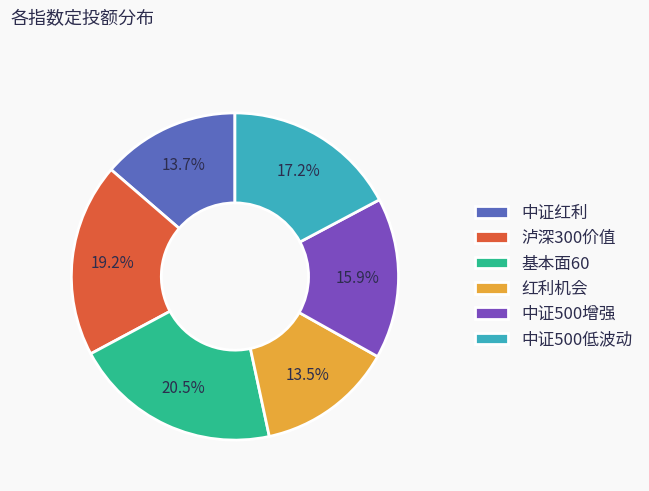

Count the number of slices in the pie.

6